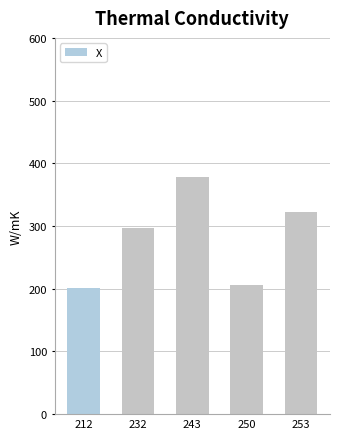

What is the change in value from 212 to 253?

+122